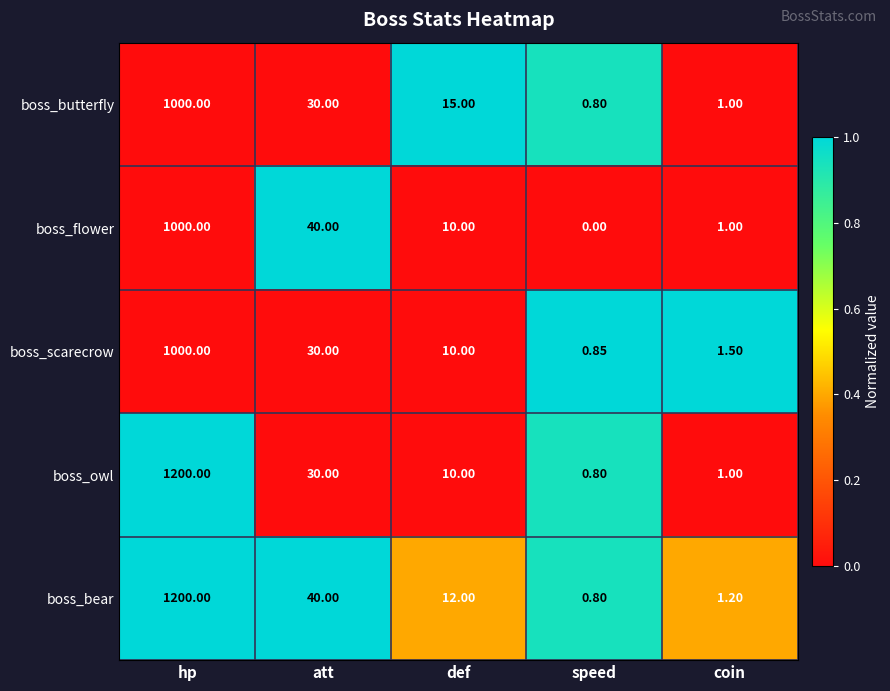

At how many categories does at least one series exceed 0?

5